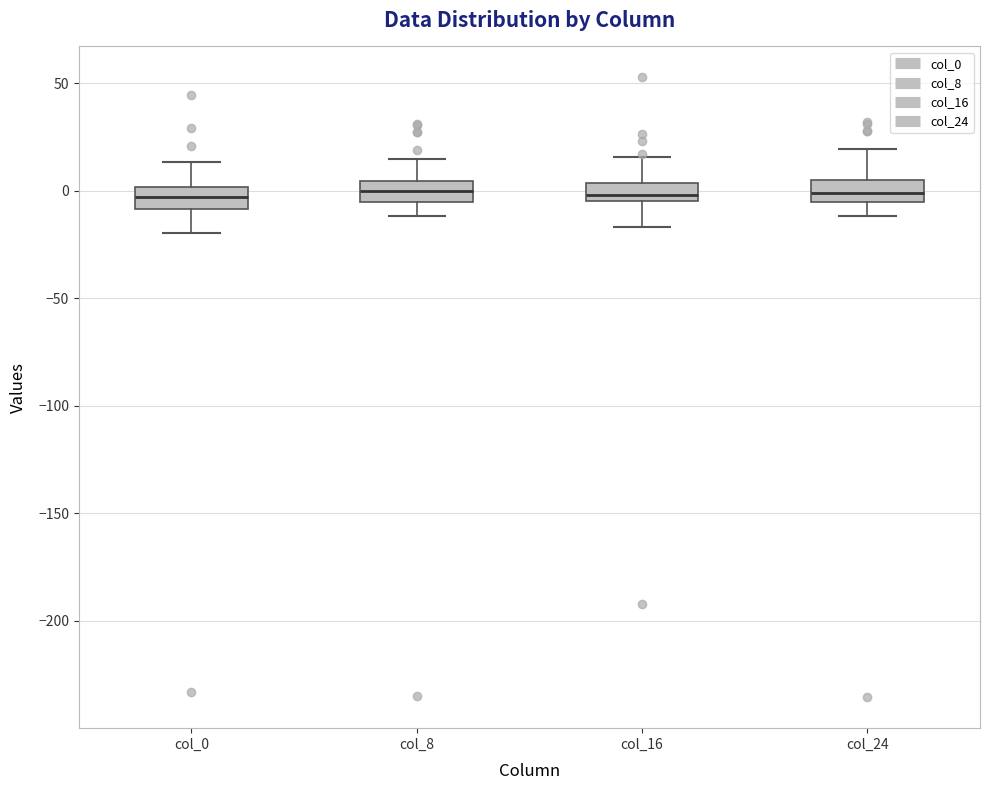

Where does the upper whisker of the box for col_24 end on the y-axis? The values are not printed on the chart, so give them approximately, as read against the axis.

20